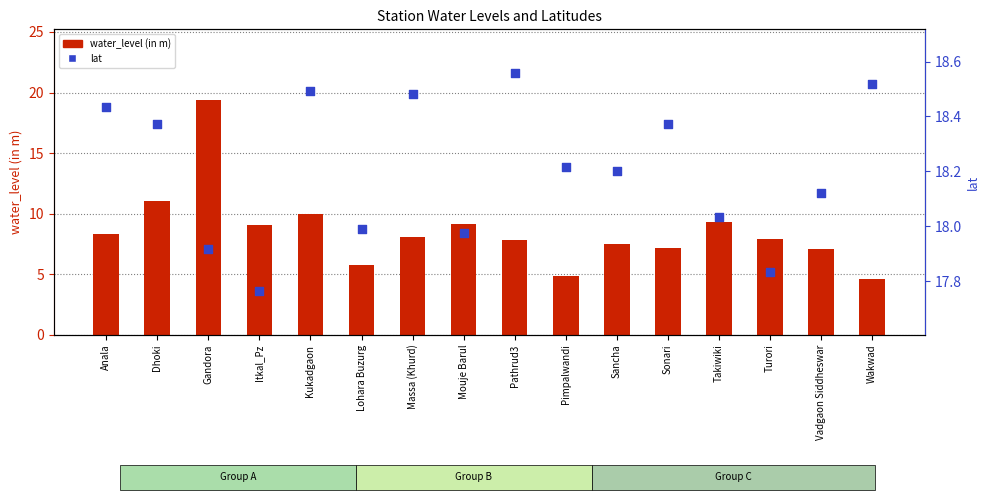

At which category is the sum across all series the highest?

Gandora